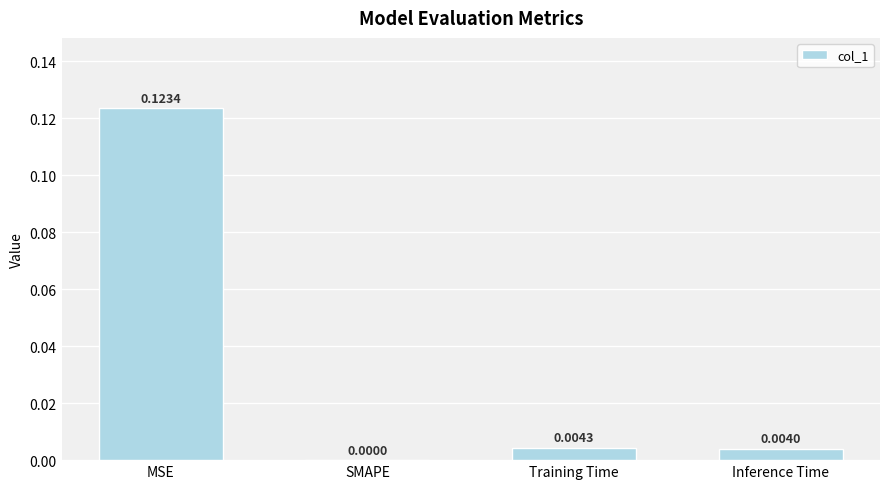

Between Training Time and MSE, which is larger?

MSE